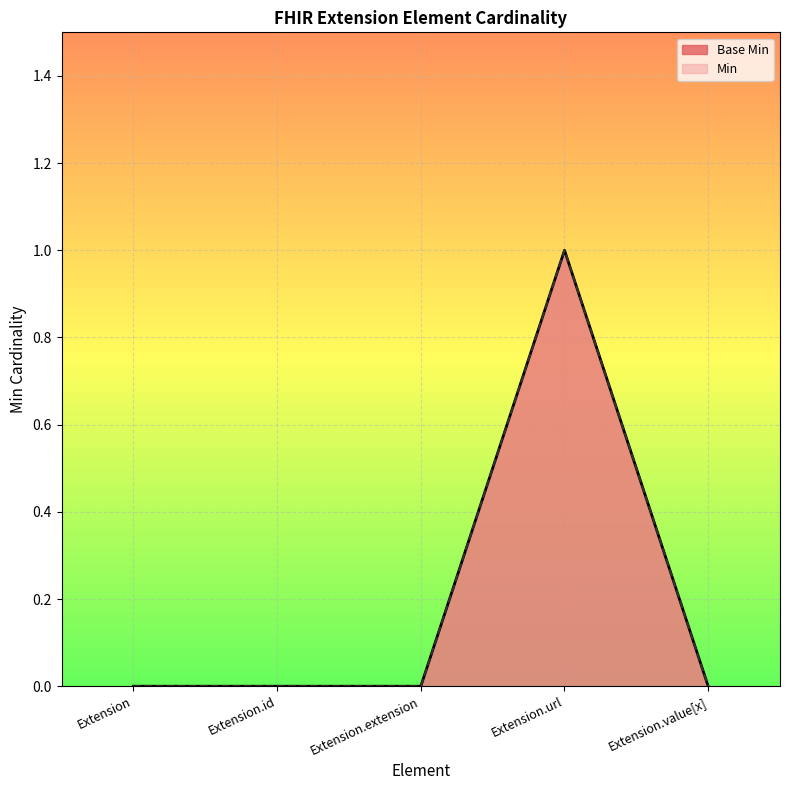

List the labels in order of value, smallest first.

Extension, Extension.id, Extension.extension, Extension.value[x], Extension.url